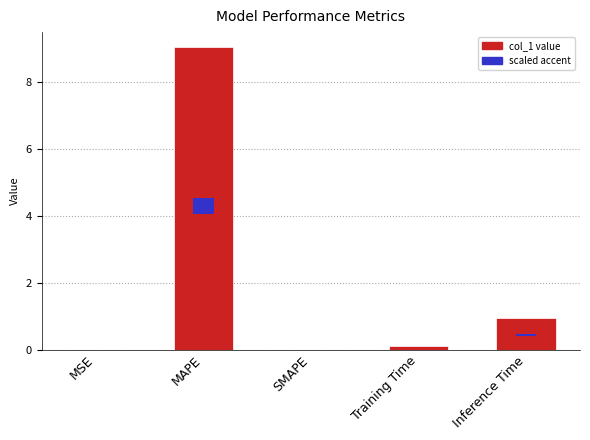

Which label corresponds to the largest value in the chart?

MAPE